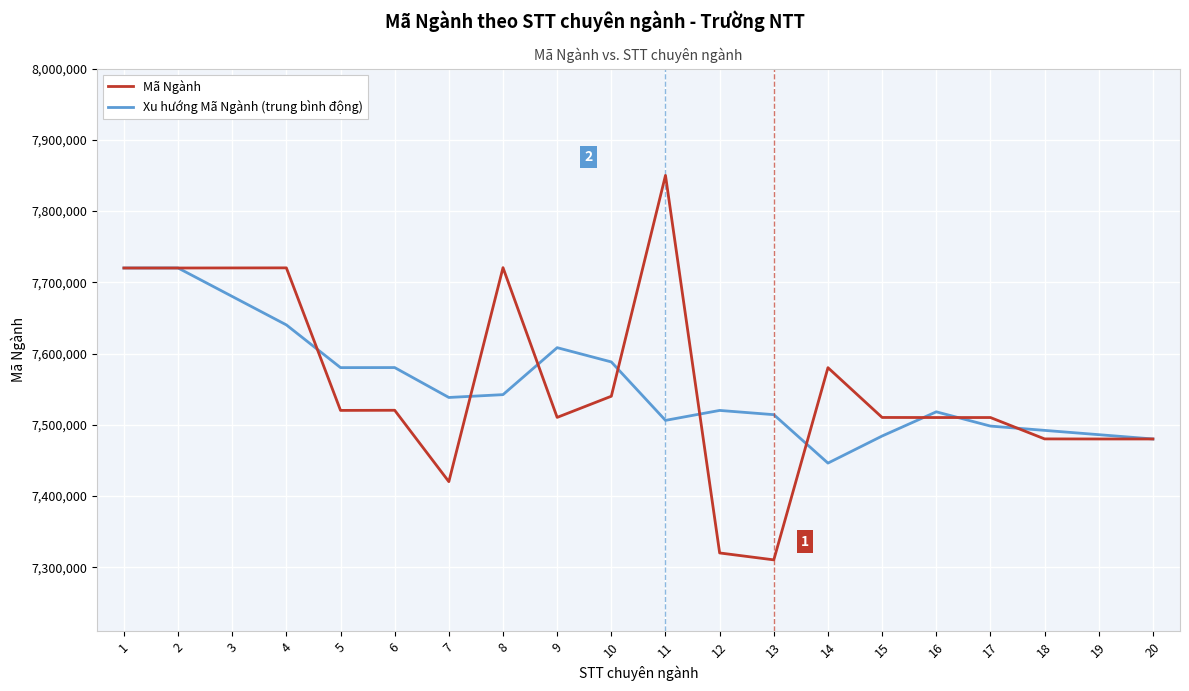

At how many categories does at least one series exceed 7748548?

1